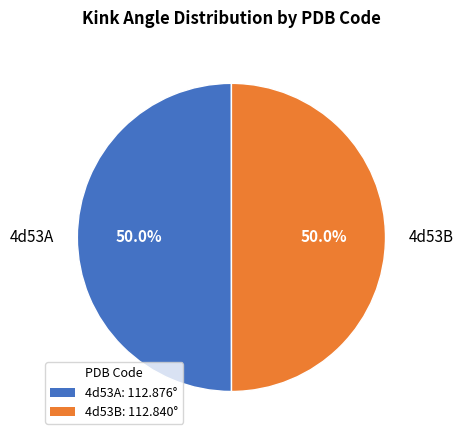

True or false: 4d53B accounts for 50% of the total.

True